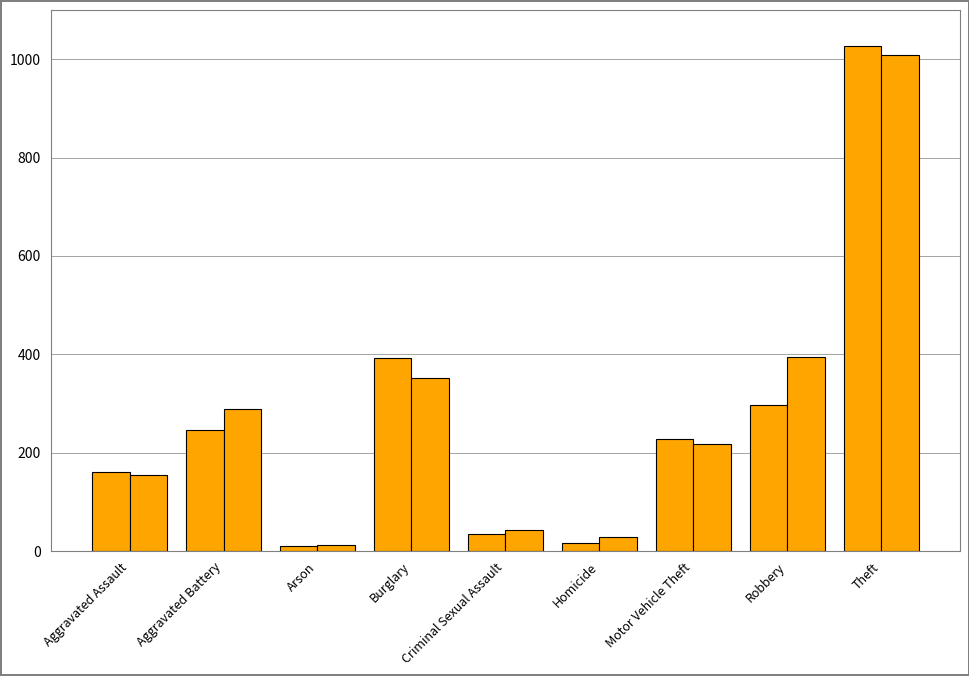

How many series are shown in this chart?

2